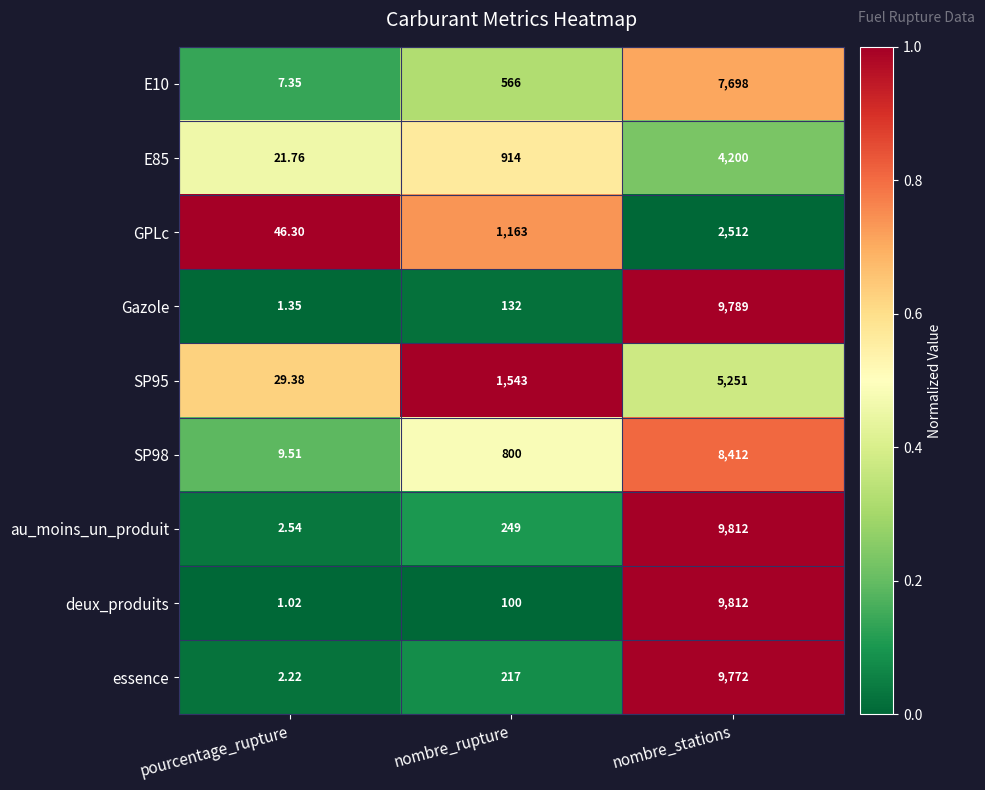

Which series has the largest total across all categories?

au_moins_un_produit